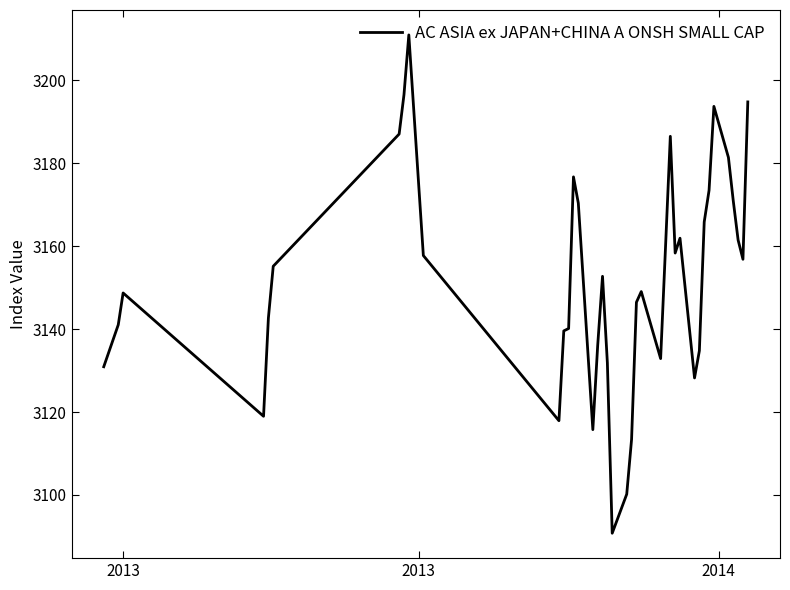

What is the minimum value shown in the chart?

3090.8